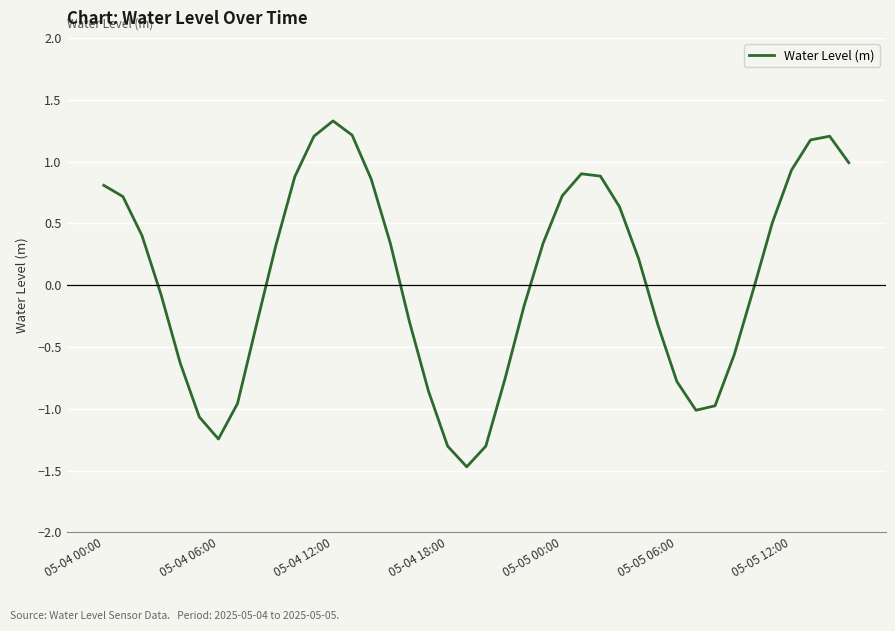

What is the greatest value displayed?

1.3